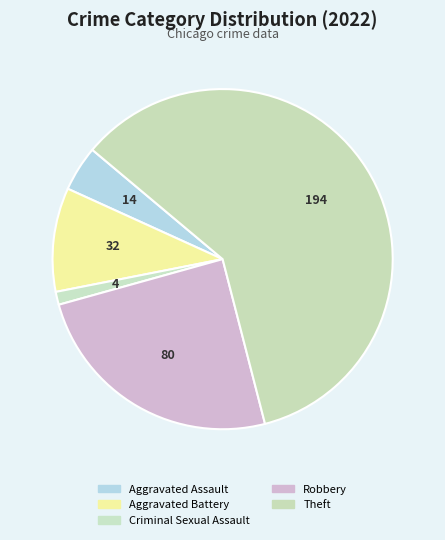

How many slices are in this pie chart?

5